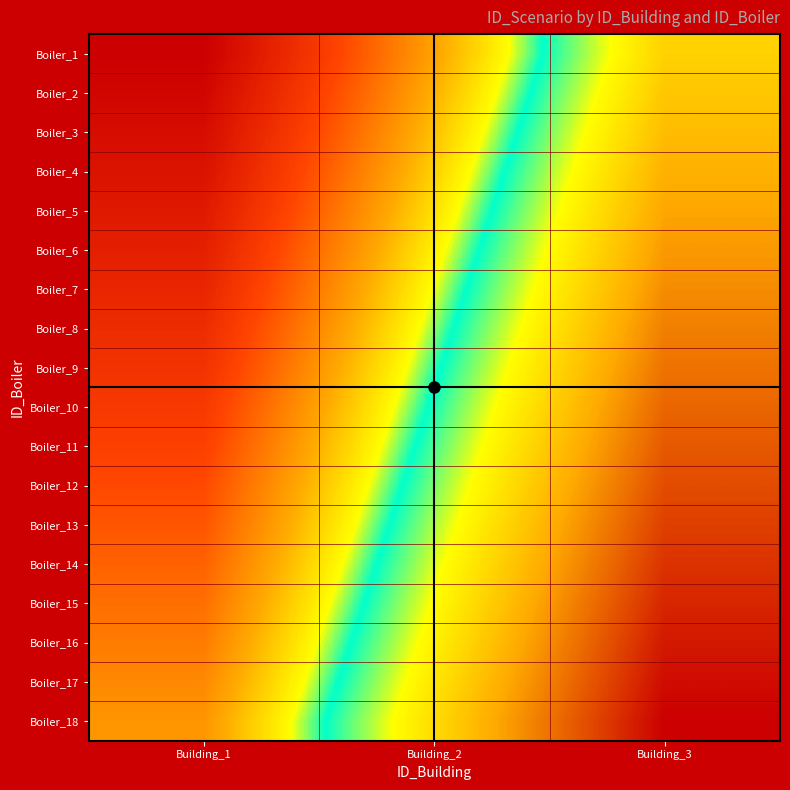

Which category has the highest value across all series?

Building_3